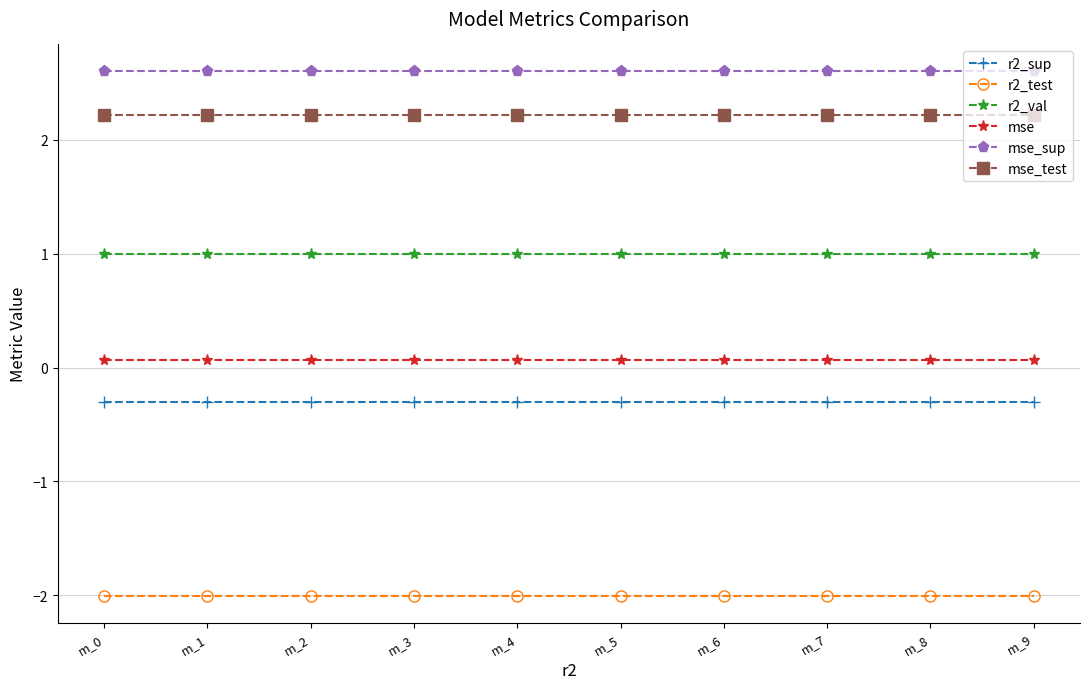

At m_7, list the series in order from smallest to largest.

r2_test, r2_sup, mse, r2_val, mse_test, mse_sup